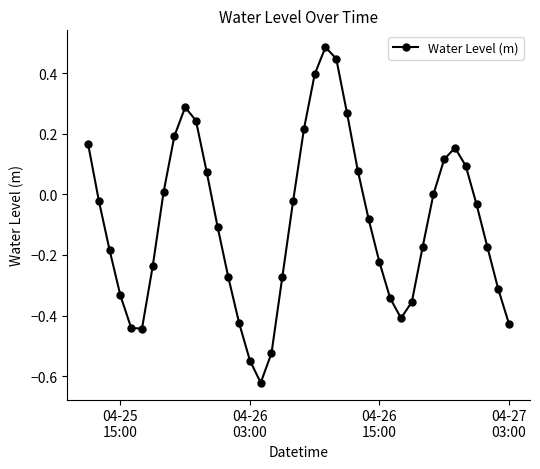

How many interior local valleys (lower than both neighbors) does the data have?

3